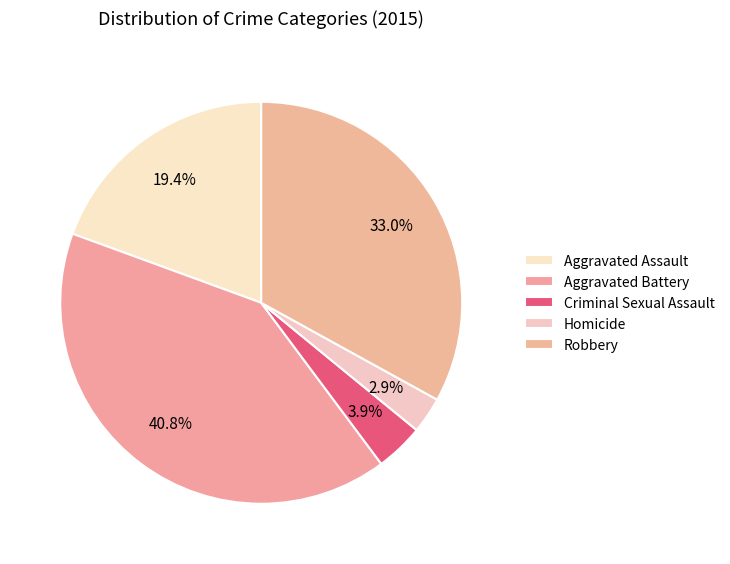

Is it true that Criminal Sexual Assault is 4% of the pie?

True